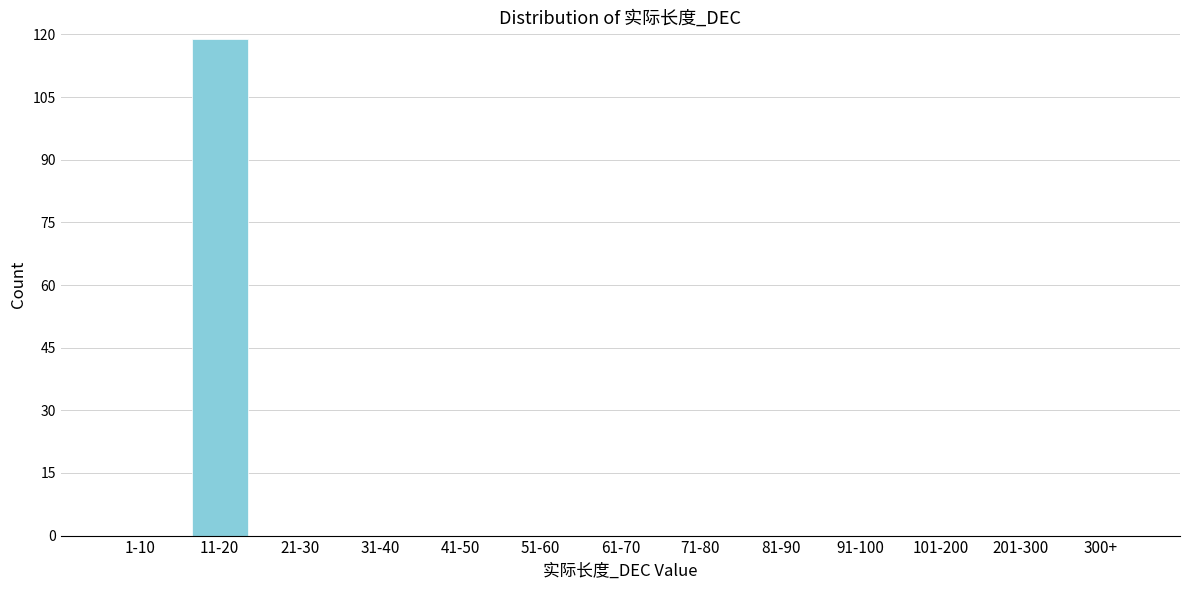

Reading left to right, transcribe all the data shown in this chart.

1-10=0	11-20=119	21-30=0	31-40=0	41-50=0	51-60=0	61-70=0	71-80=0	81-90=0	91-100=0	101-200=0	201-300=0	300+=0